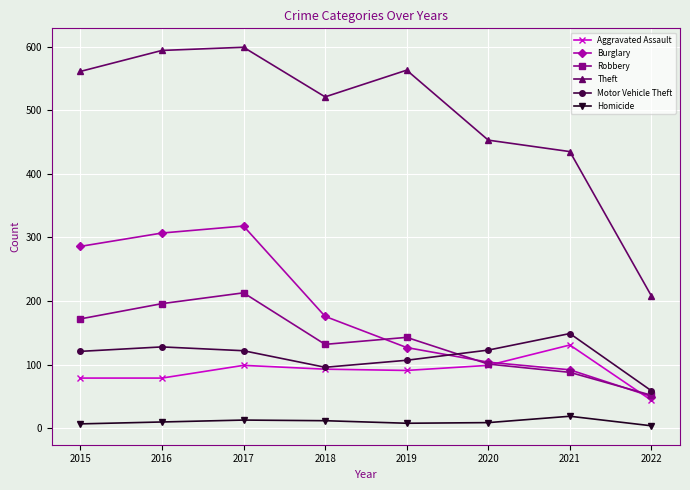

What is the difference between the maximum and second lowest values in the Aggravated Assault series?

52